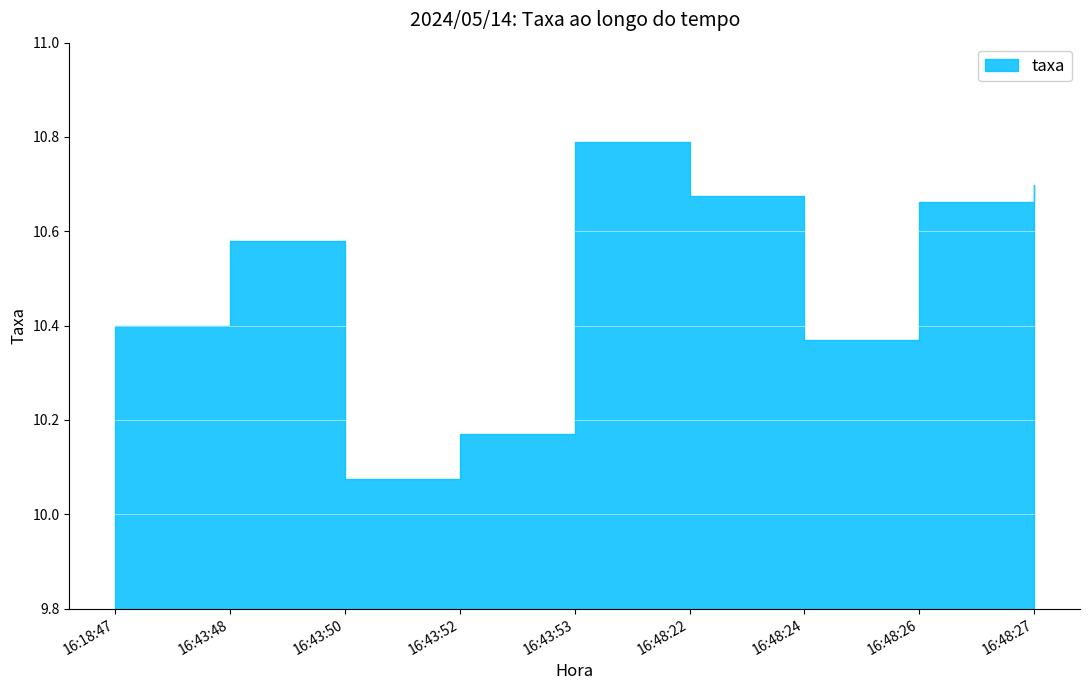

What is the label of the 3rd point from the left?

16:43:50